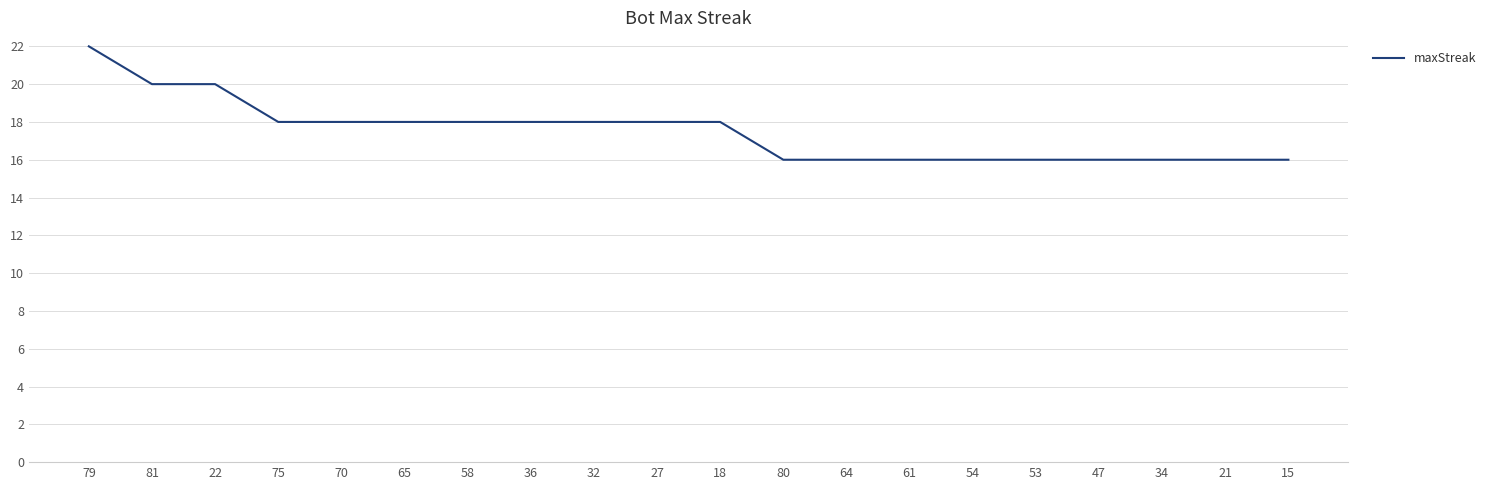

What value does the data have at 15?

16